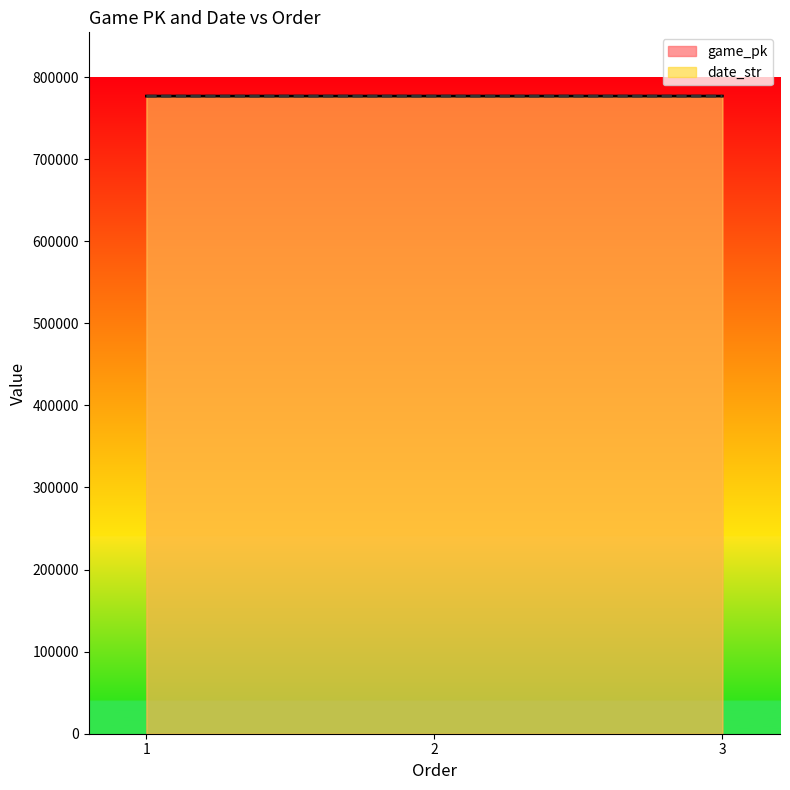

The value of game_pk at 3 is 776891.0. True or false?

True